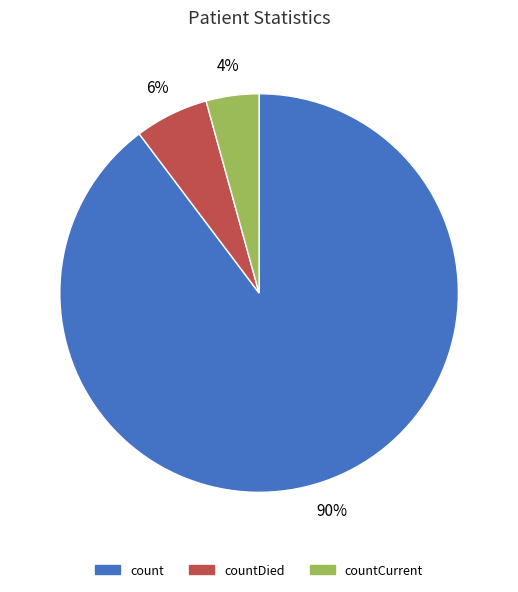

Which slice is the smallest?

countCurrent